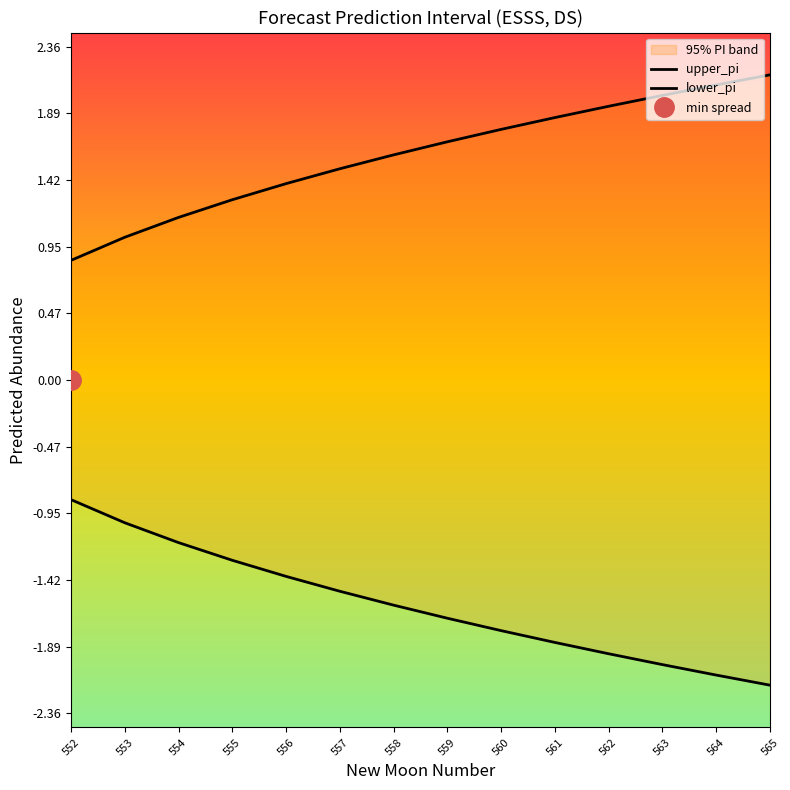

Between 552 and 559, which is larger?

559